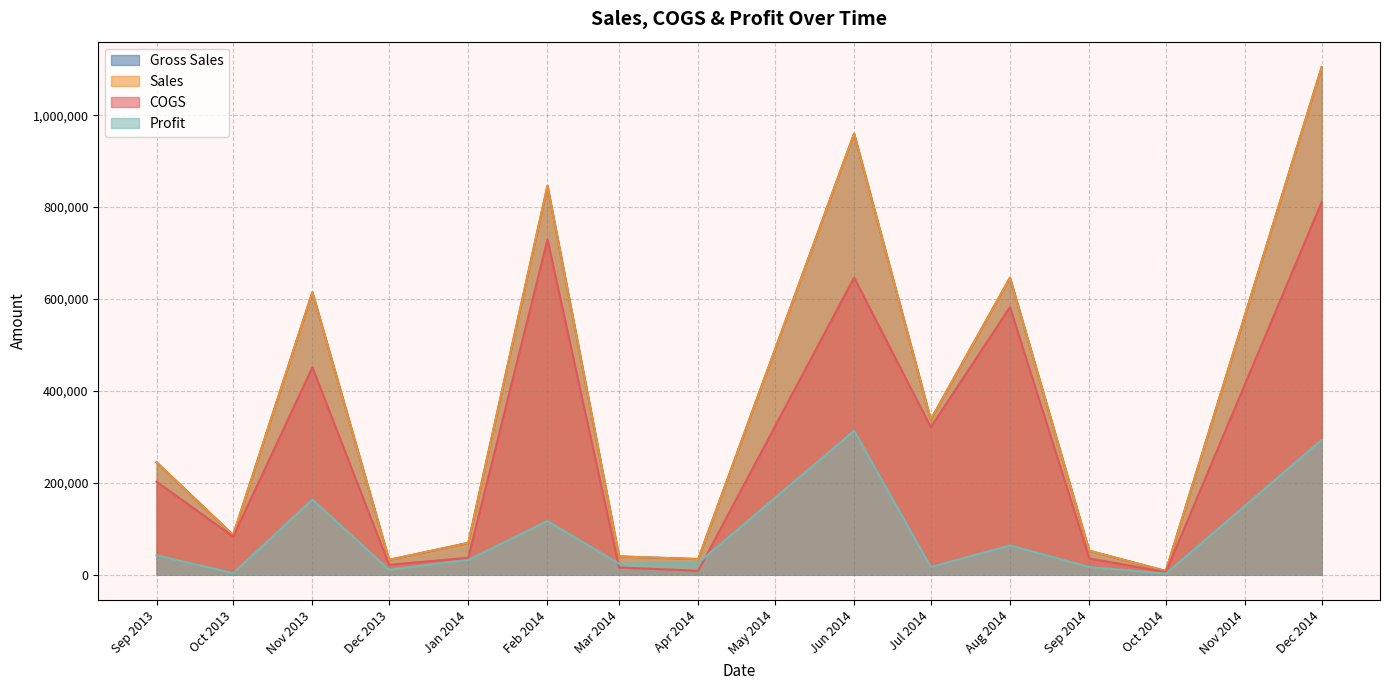

At how many categories does at least one series exceed 568220?

2